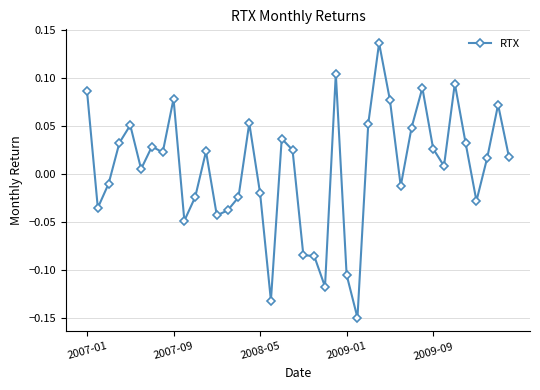

What is the difference between the maximum and second lowest values?

0.3